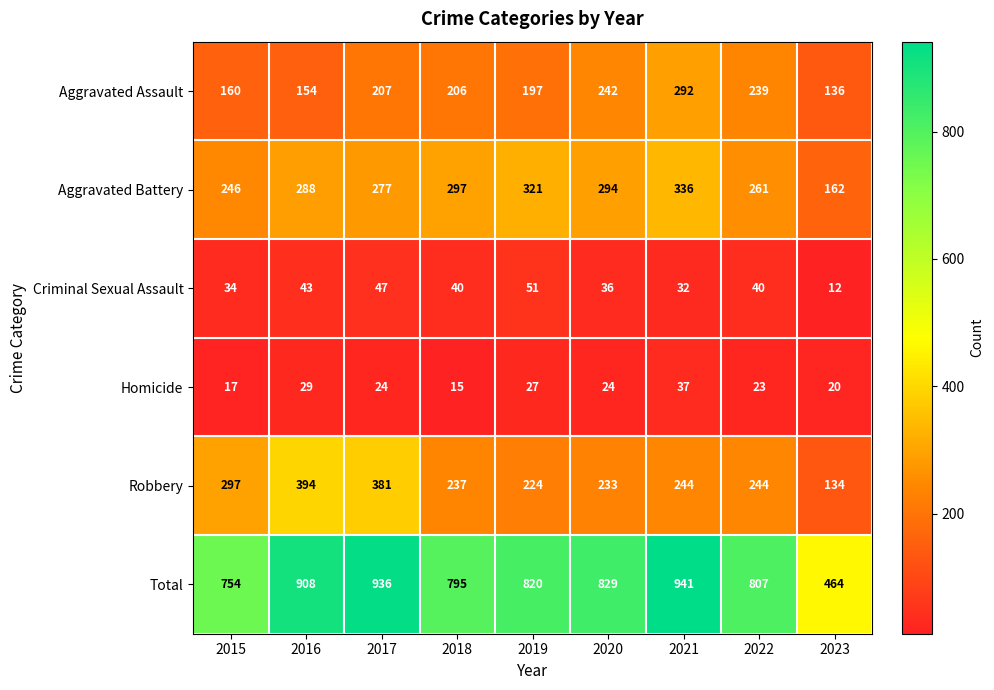

At which label does Criminal Sexual Assault first exceed 40?

2016